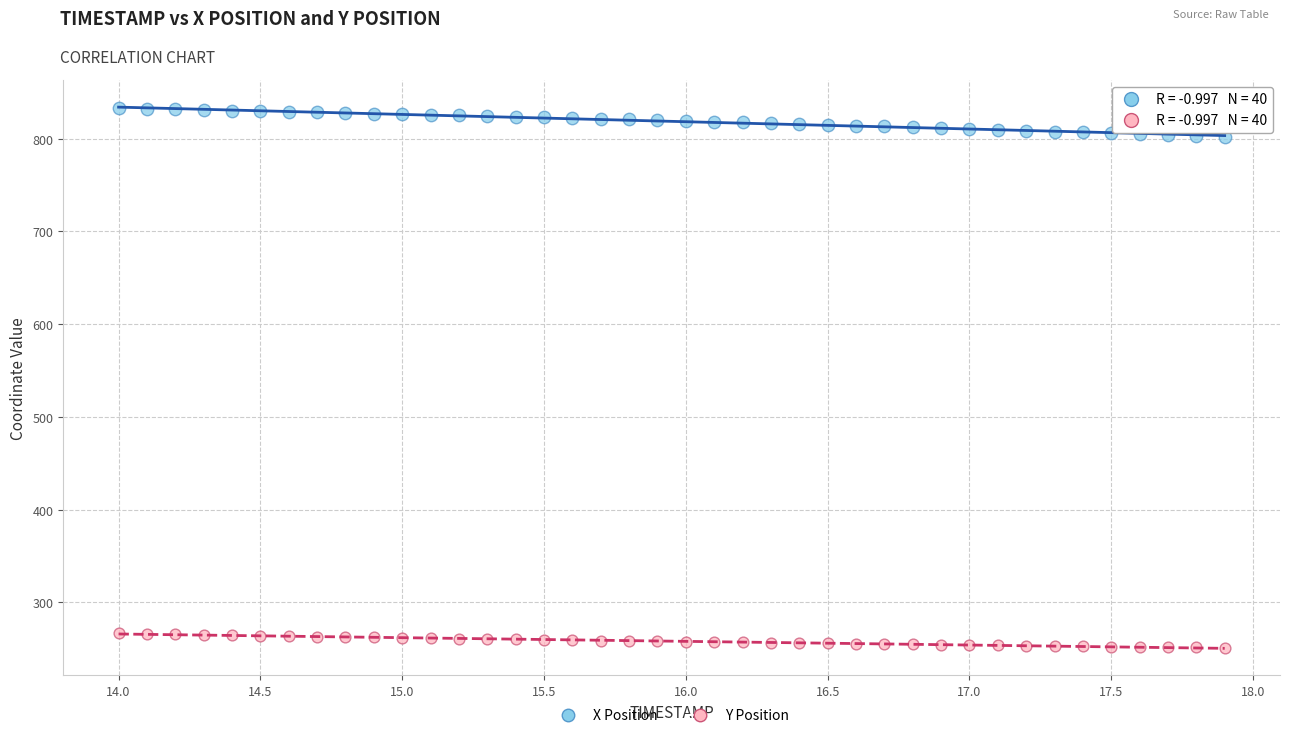

Which series contains the lowest Y value?

Y Position